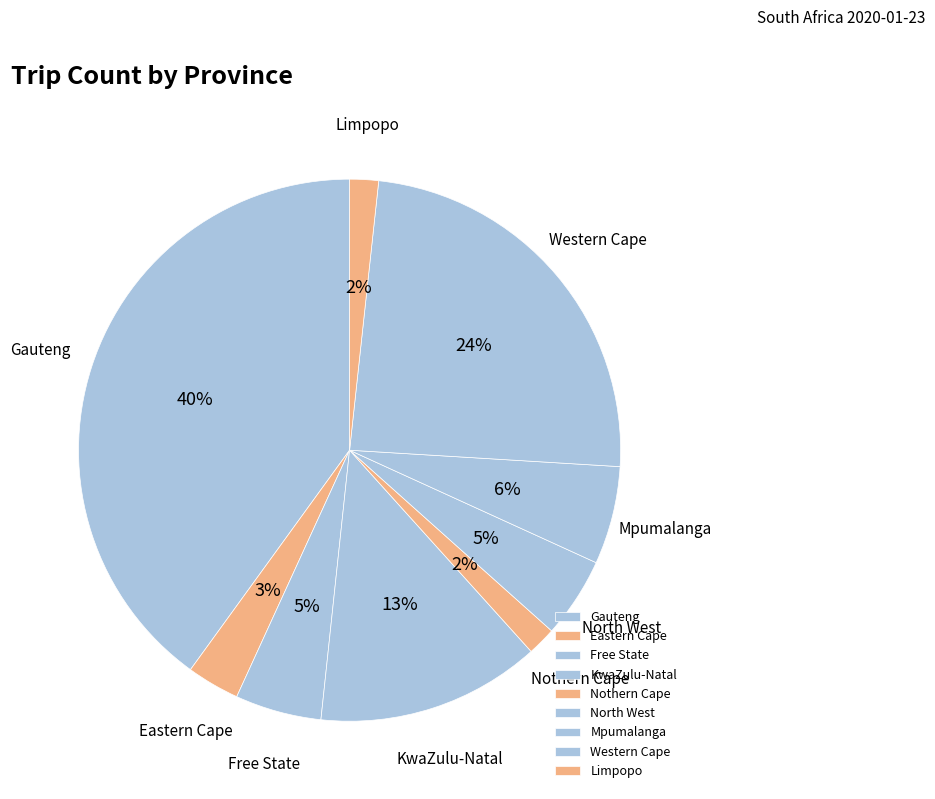

To the nearest percent, what is the average slice percentage?

11%